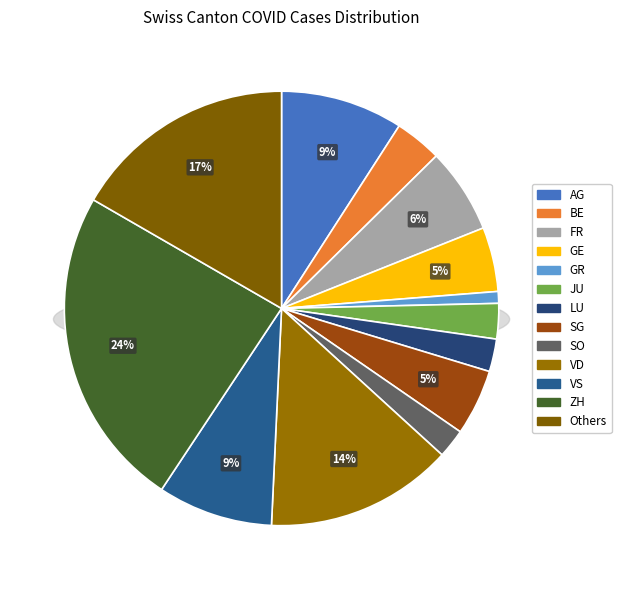

To the nearest percent, what is the combined percentage of SG and GR?

6%